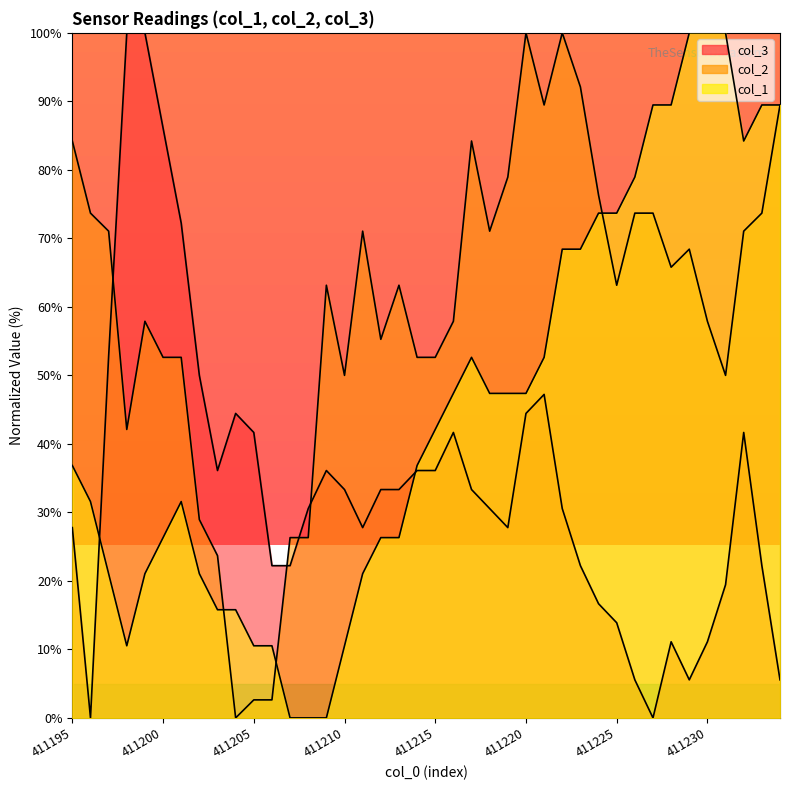

What is the greatest value displayed?

100.0